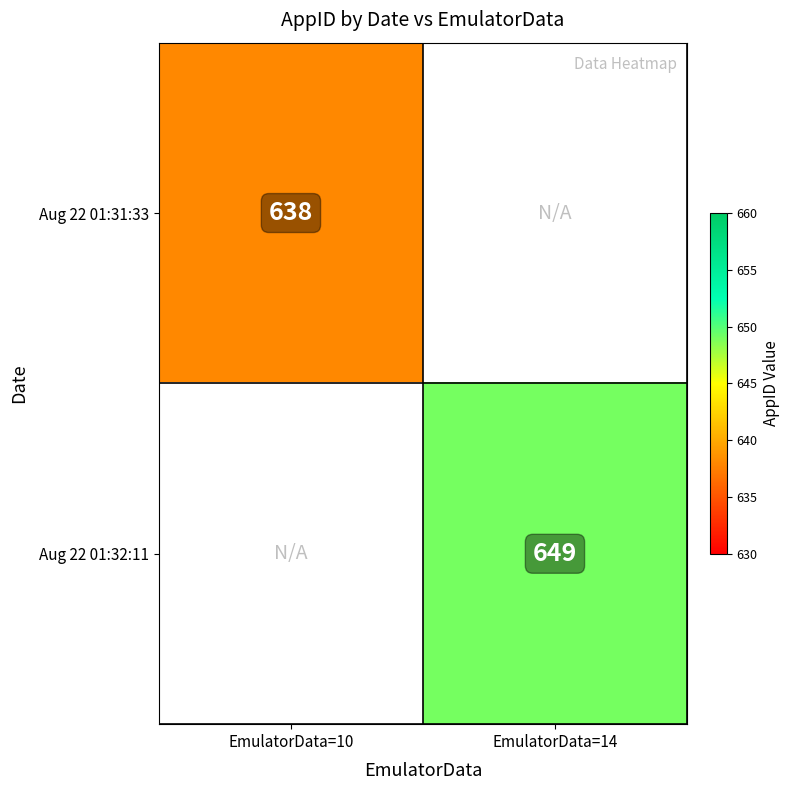

Which category has the lowest value across all series?

EmulatorData=10